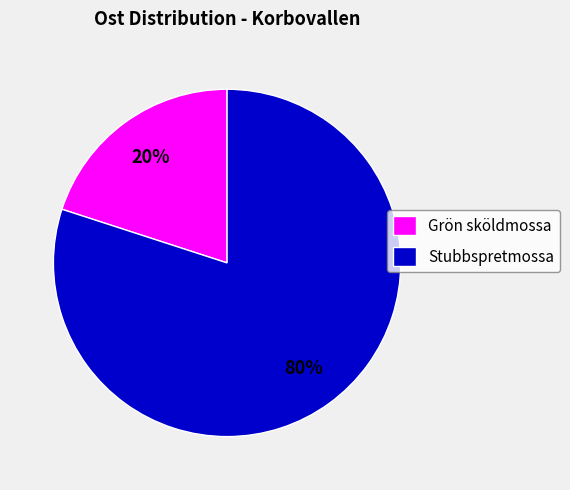

To the nearest percent, what portion does Stubbspretmossa represent?

80%